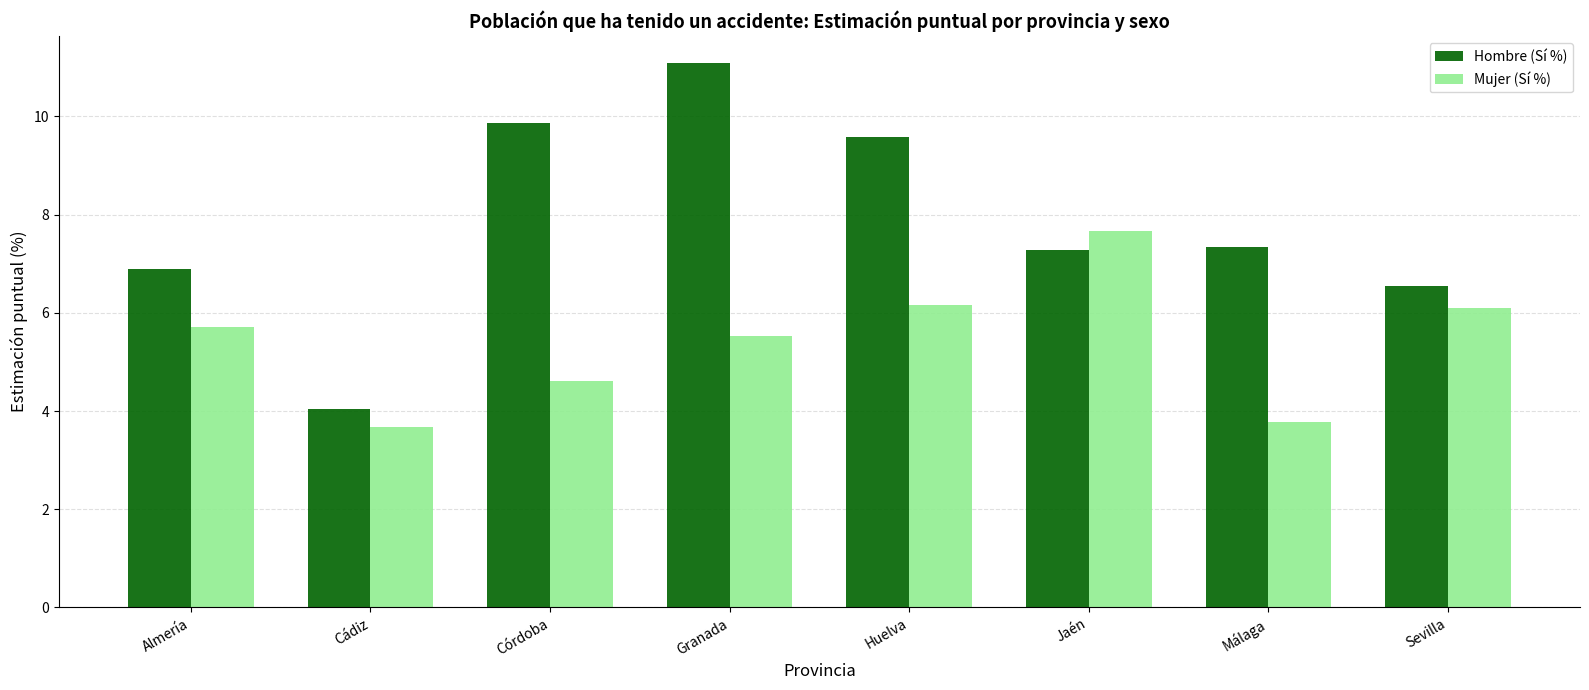

What is the label of the 1st bar from the right?

Sevilla